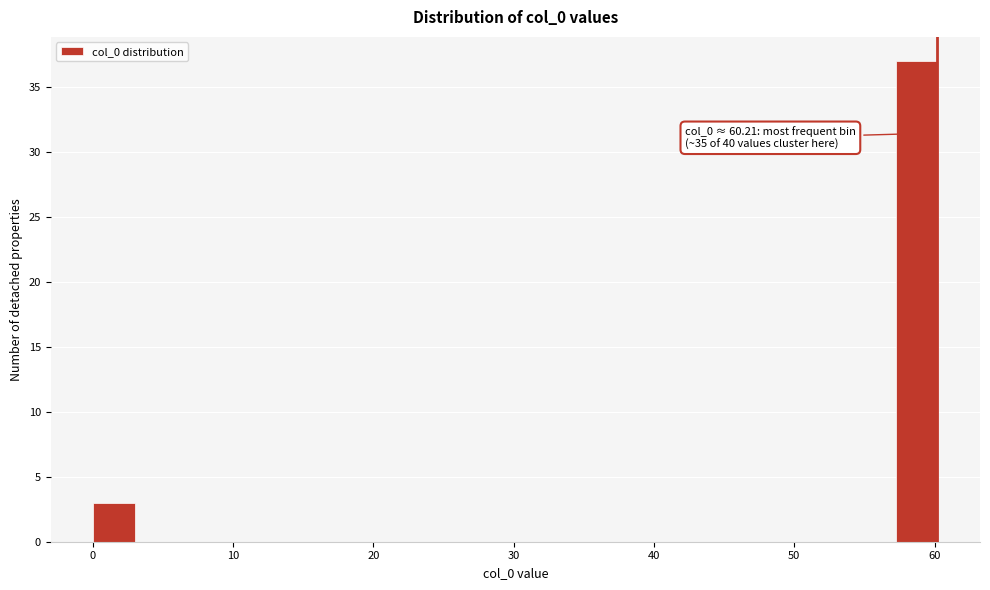

Around what value on the x-axis is the tallest bar? Give the approximate position of its centre, as read against the axis.

59